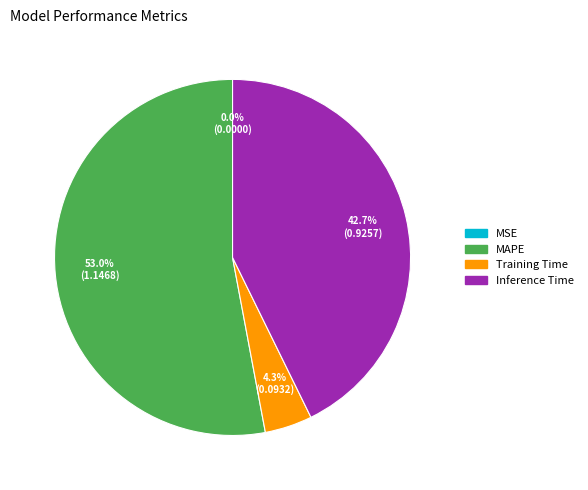

Approximately how many times larger is the value at Inference Time compared to MAPE?

0.8